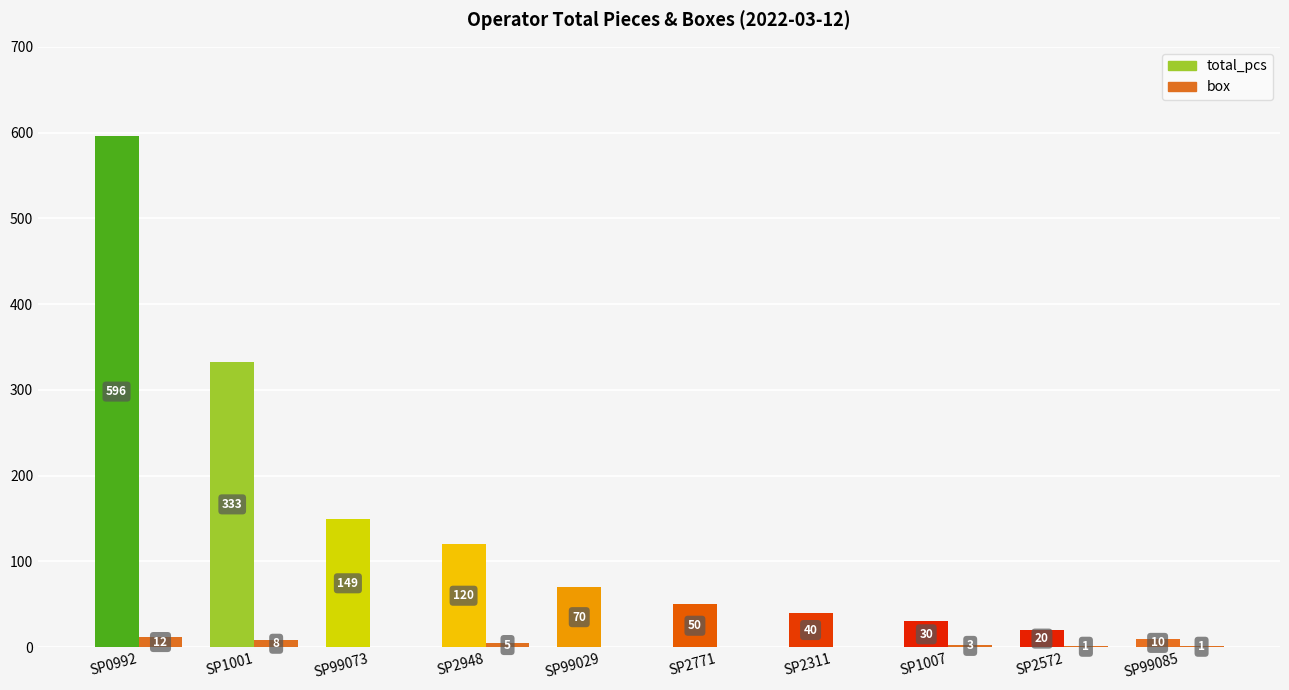

Reading left to right, what are all the values shown in this chart?

total_pcs: SP0992=596	SP1001=333	SP99073=149	SP2948=120	SP99029=70	SP2771=50	SP2311=40	SP1007=30	SP2572=20	SP99085=10
box: SP0992=12	SP1001=8	SP99073=0	SP2948=5	SP99029=0	SP2771=0	SP2311=0	SP1007=3	SP2572=1	SP99085=1